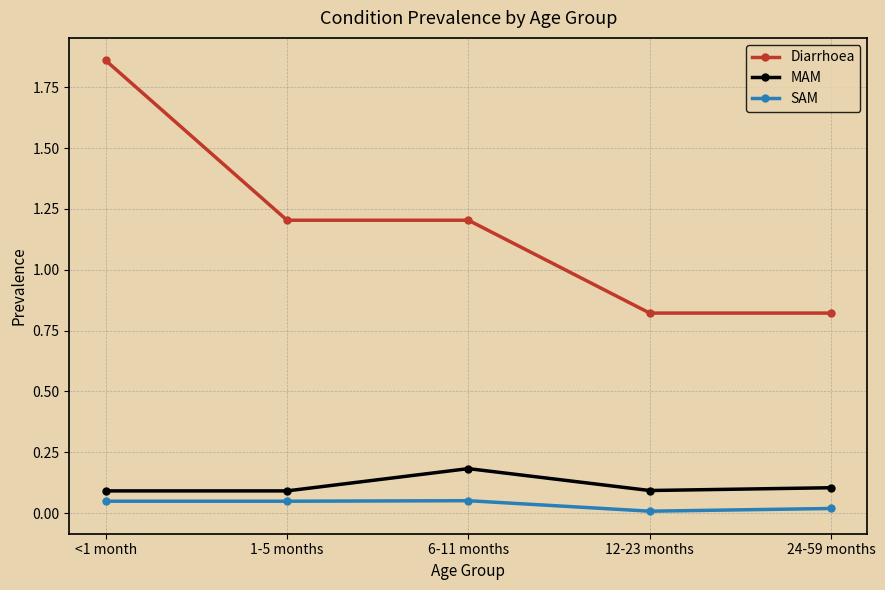

What is the spread (max minus min) of values at 6-11 months?

1.2